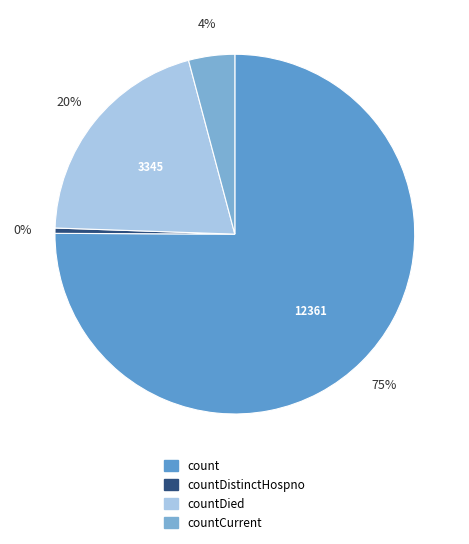

What is the ratio of the value at countCurrent to the value at count?

0.1